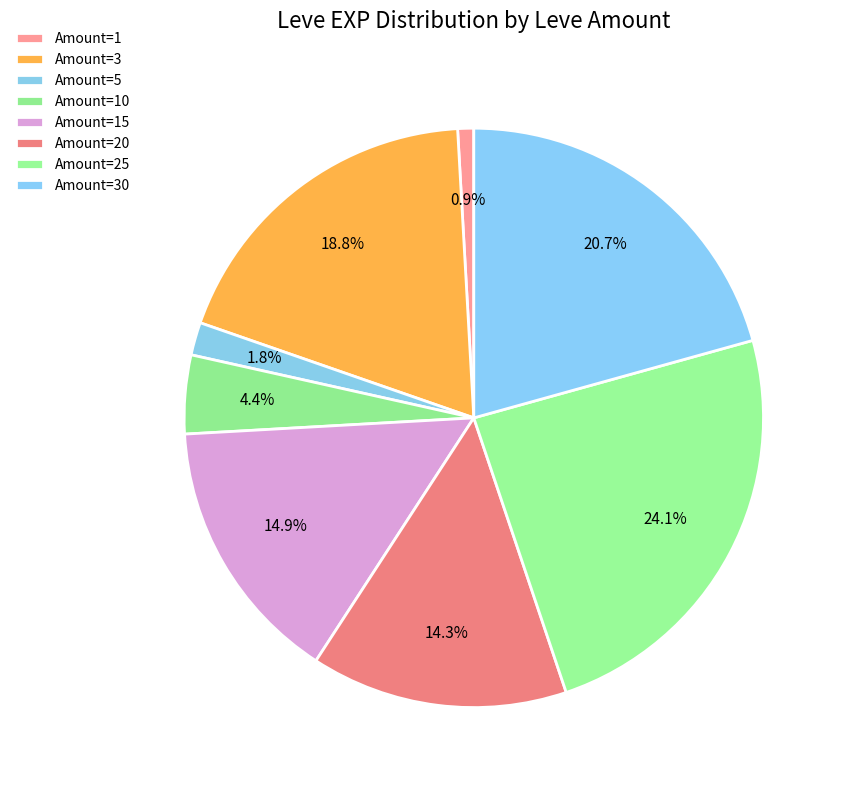

Which category has the biggest portion of the pie?

25